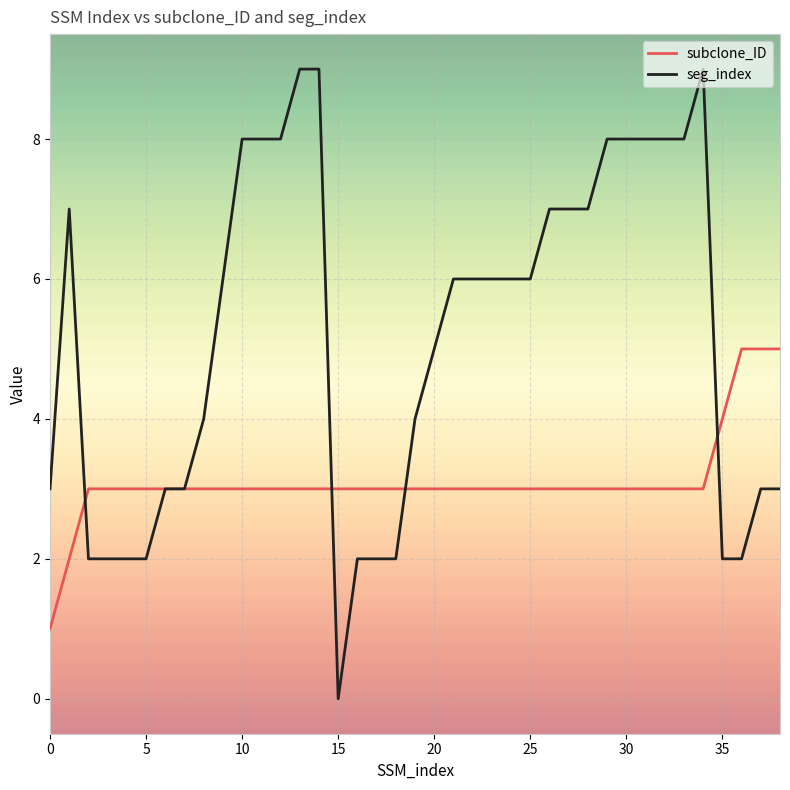

True or false: subclone_ID and seg_index cross at least once.

True